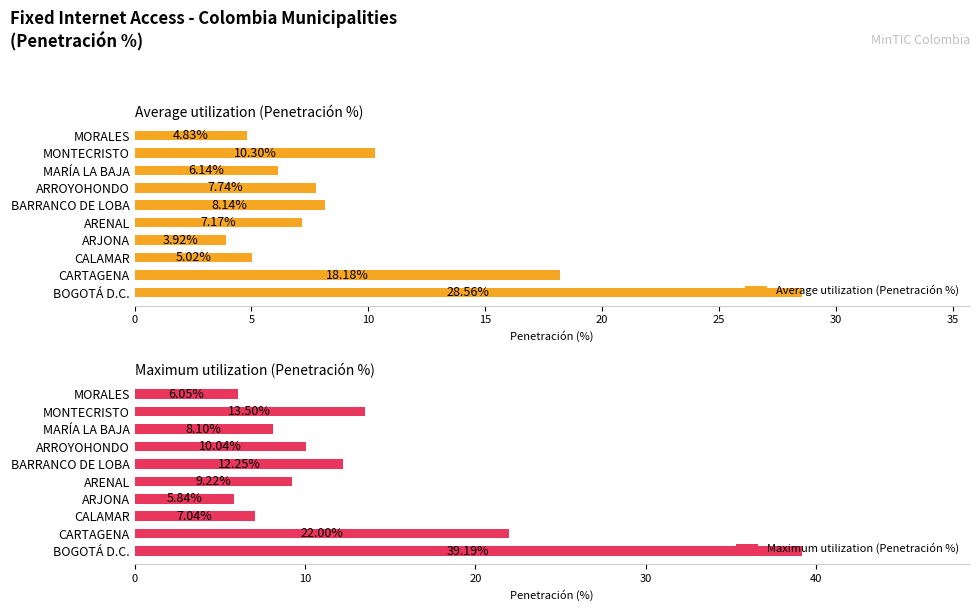

What is the difference between the second highest and minimum values in the Average utilization (Penetración %) series?

14.3